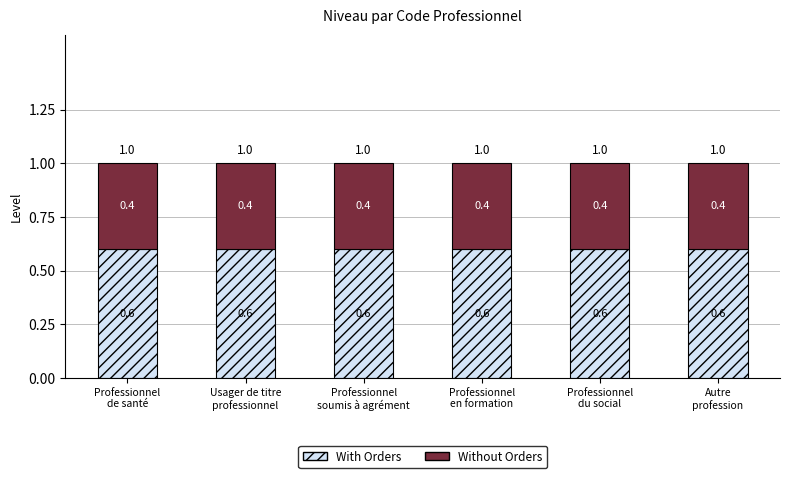

What is the sum of all With Orders values?

3.6